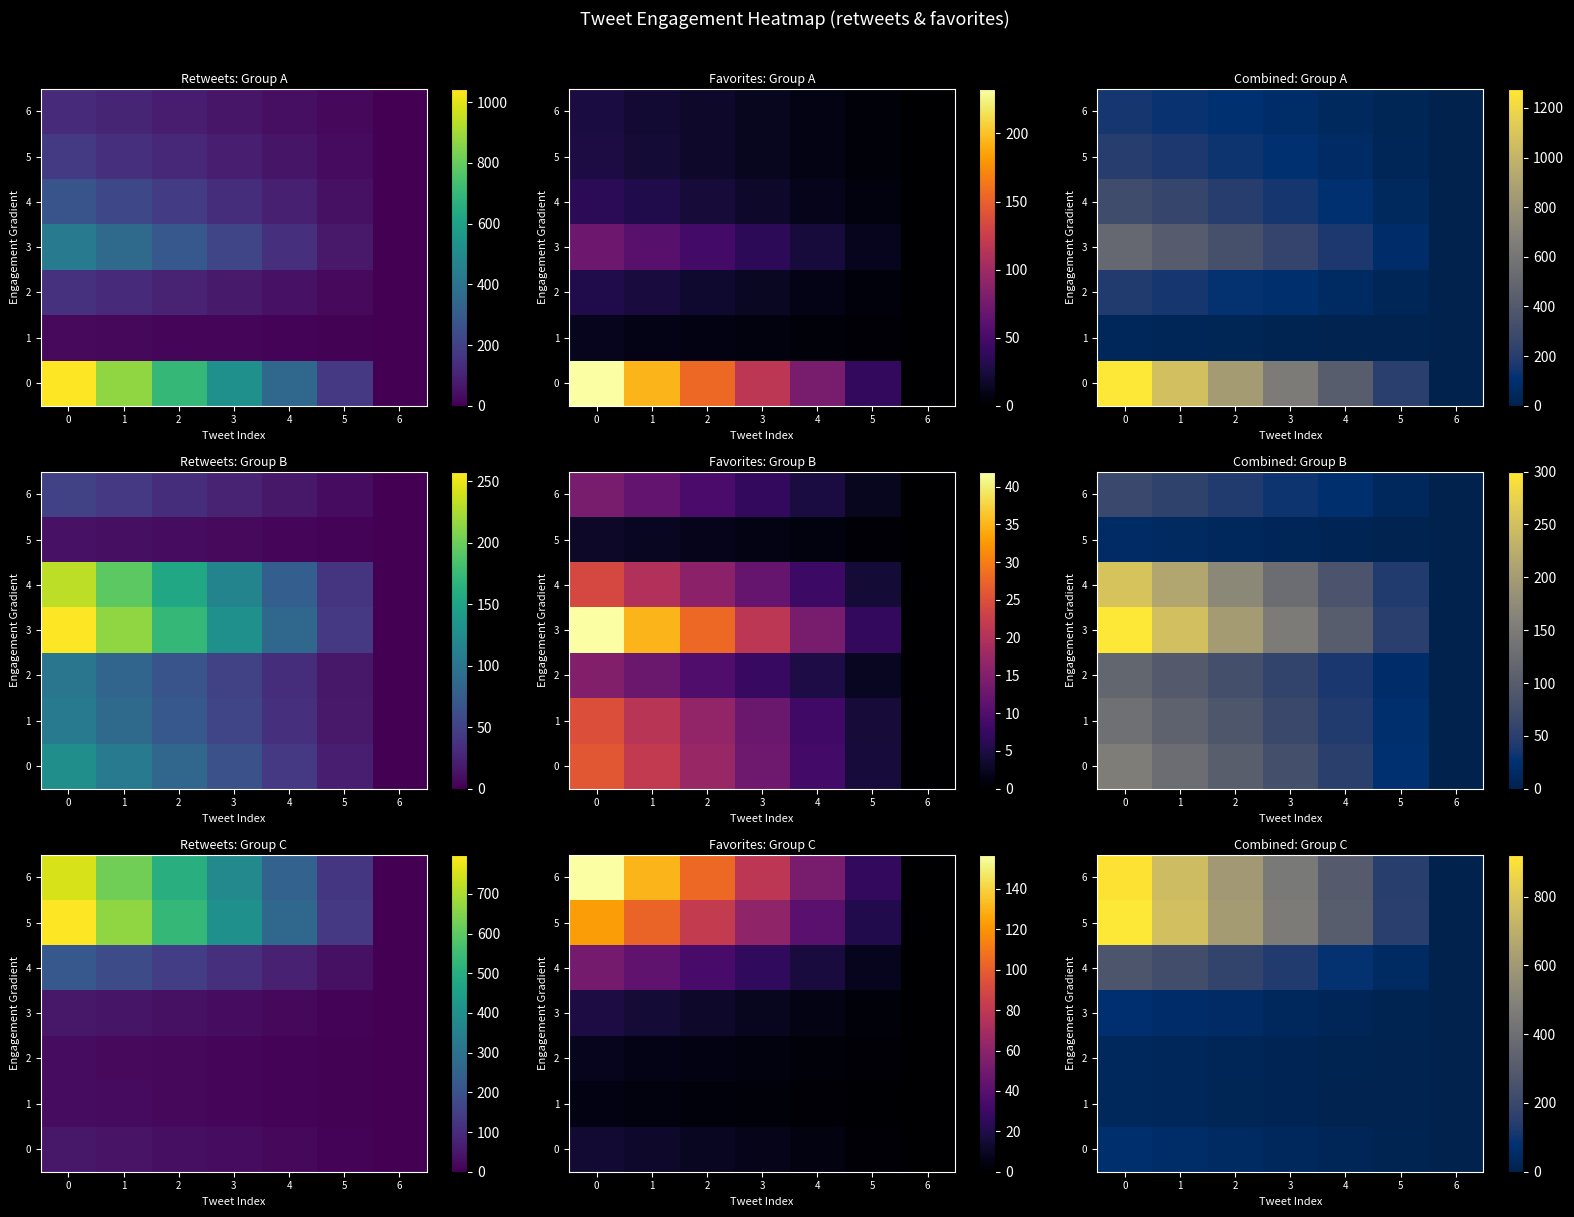

How many positive values does the 0 series have?

6